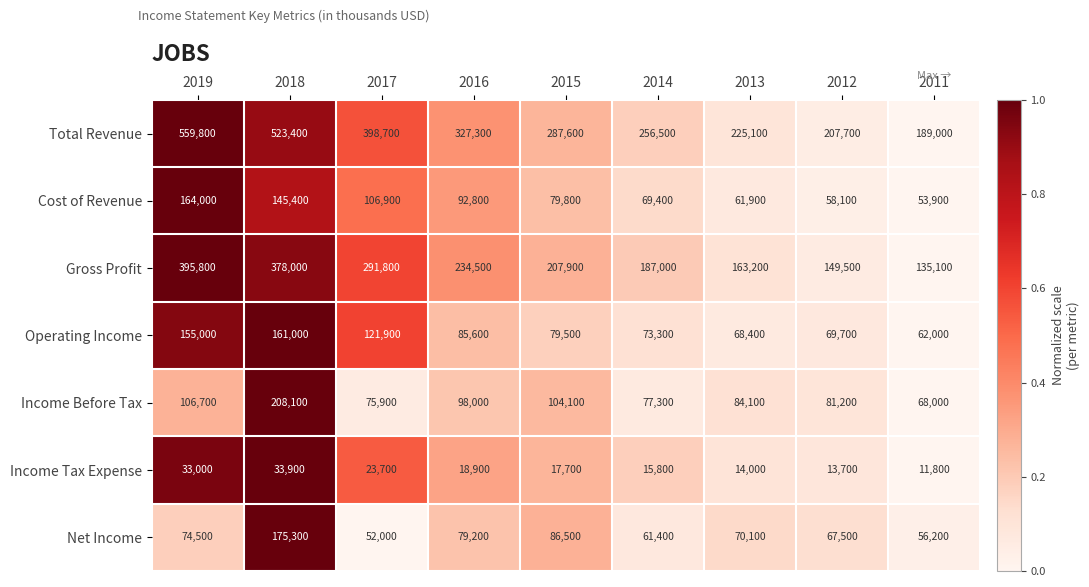

What is the greatest value displayed?

559800